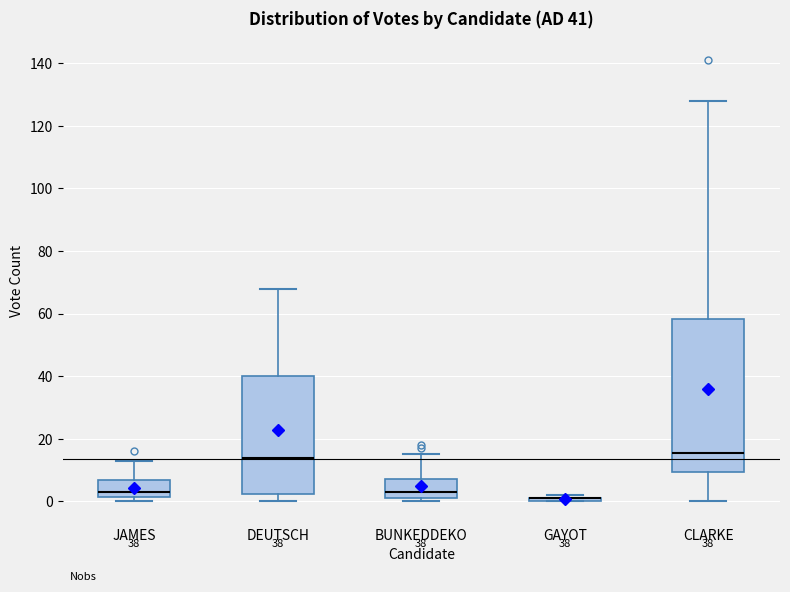

Which box is the tallest, from its lower edge to its upper edge?

CLARKE